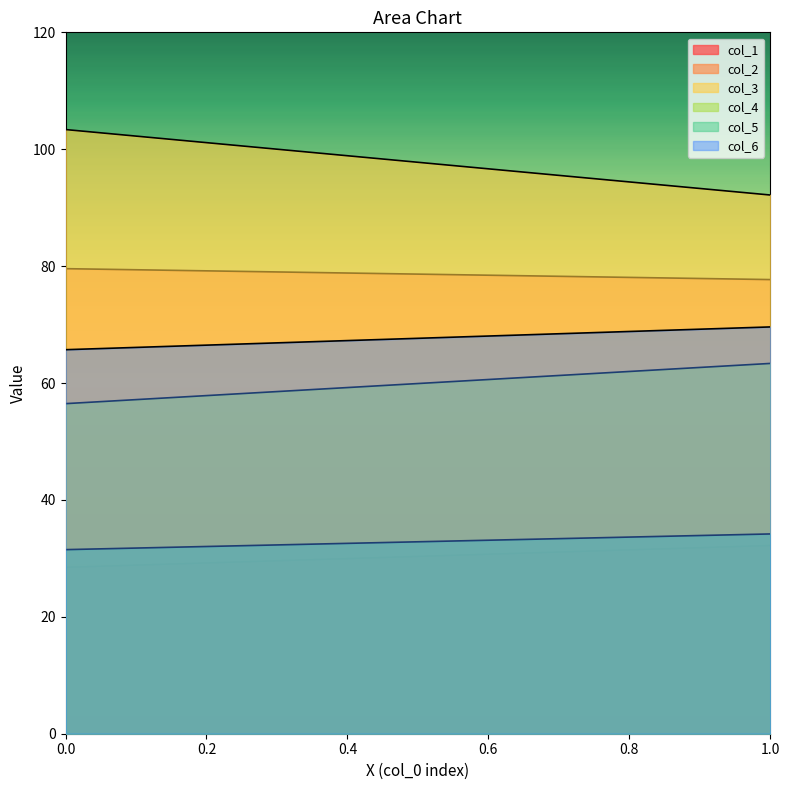

How many series are shown in this chart?

6